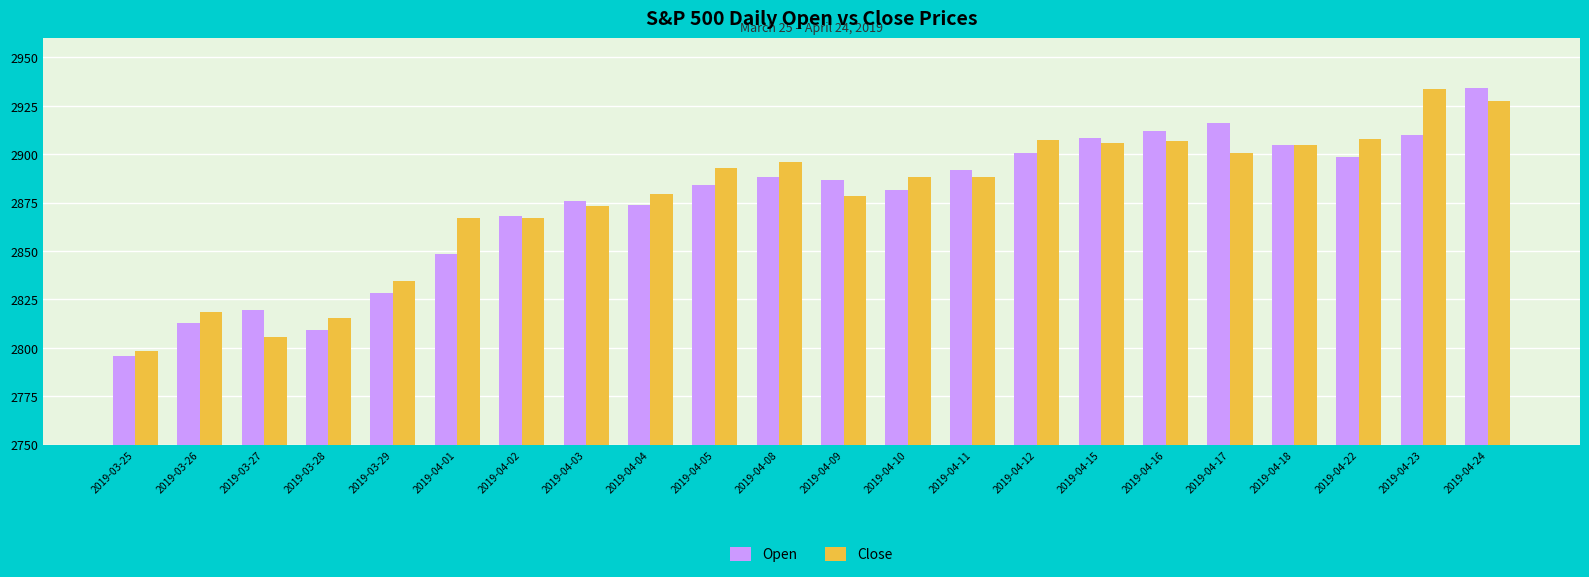

At how many categories does at least one series exceed 2857?

17